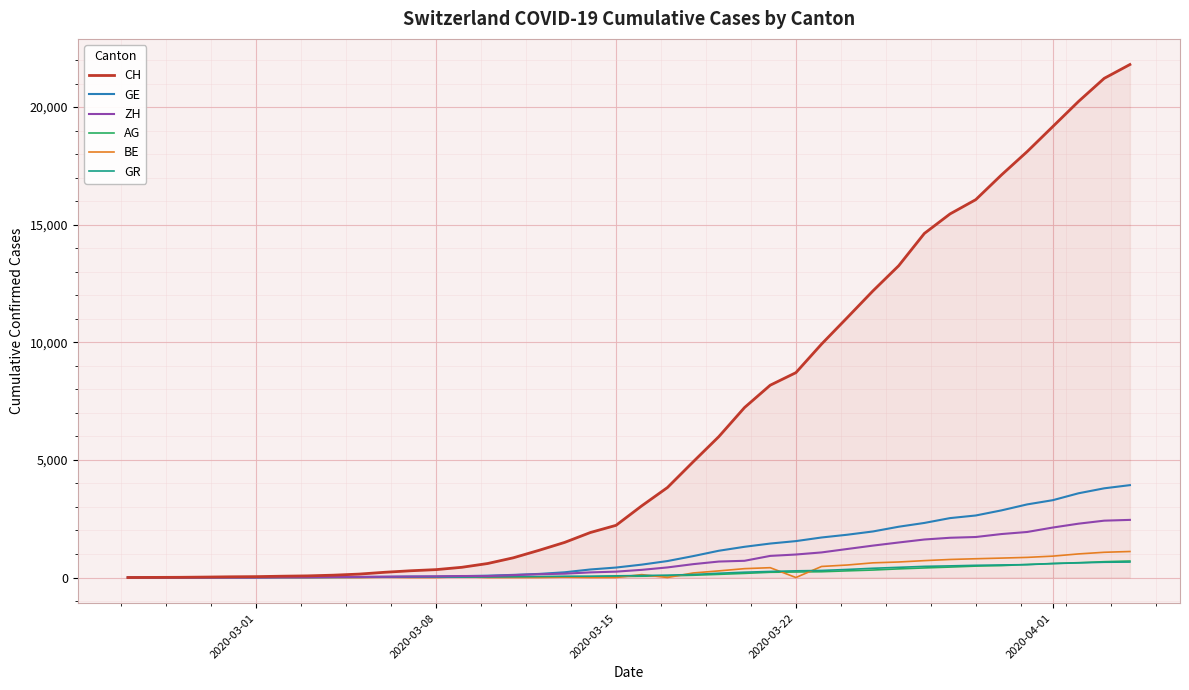

What is the greatest value displayed?

21807